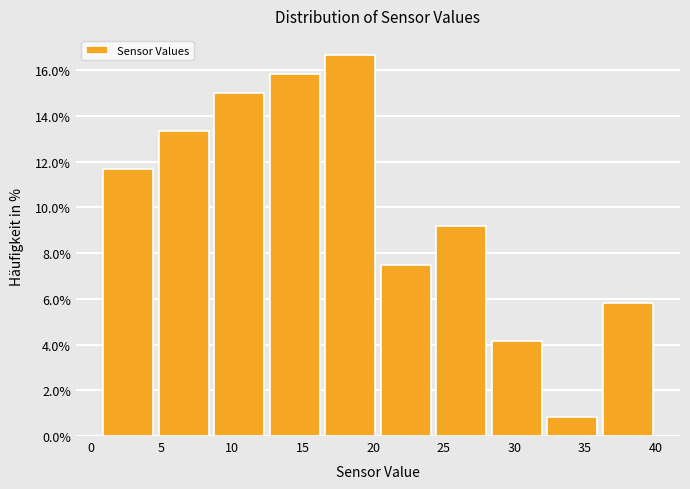

Reading left to right, transcribe this chart: for each bar, give the range it covers on the x-axis and its height. Neither the bar edges nor the heights are printed on the chart, so give them approximately, as read against the axes.

0.5 to 4.5: 11.6
4.5 to 8.5: 13.4
8.5 to 12.5: 15.0
12.5 to 16.5: 15.8
16.5 to 20.5: 16.6
20.5 to 24.5: 7.6
24.5 to 28.0: 9.2
28.0 to 32.0: 4.2
32.0 to 36.0: 0.8
36.0 to 40.0: 5.8